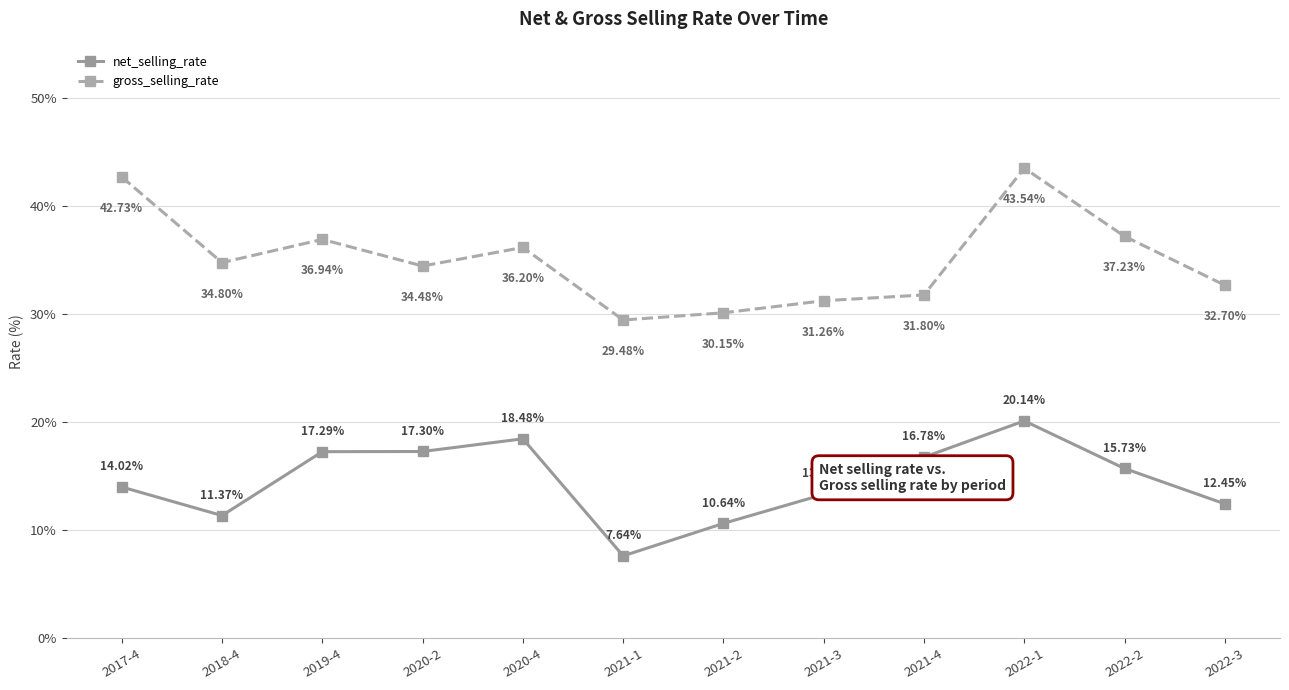

What position from the left is 2022-1?

10